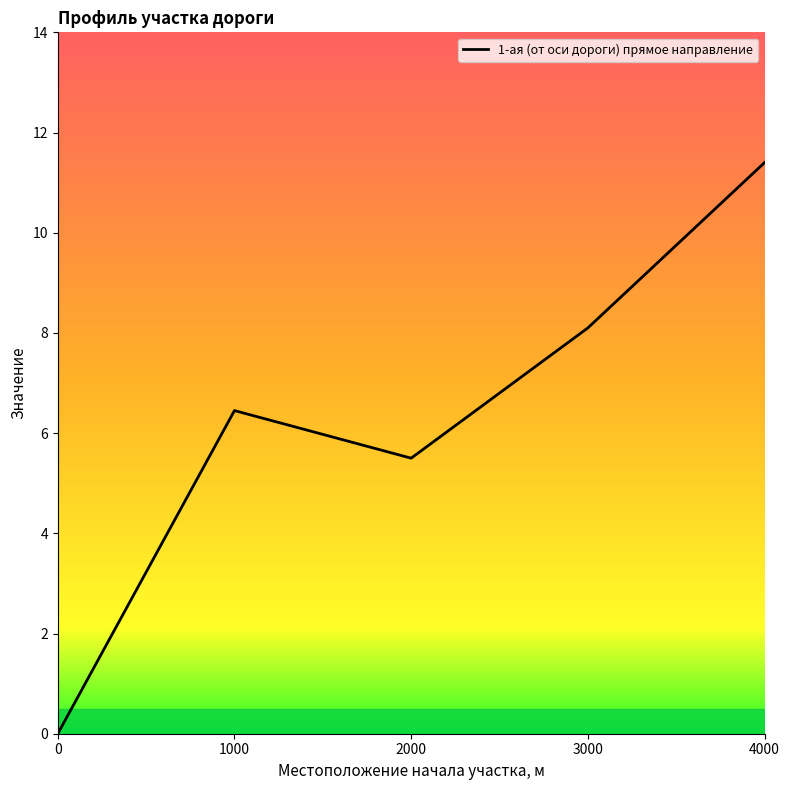

Does the chart have visible grid lines?

No